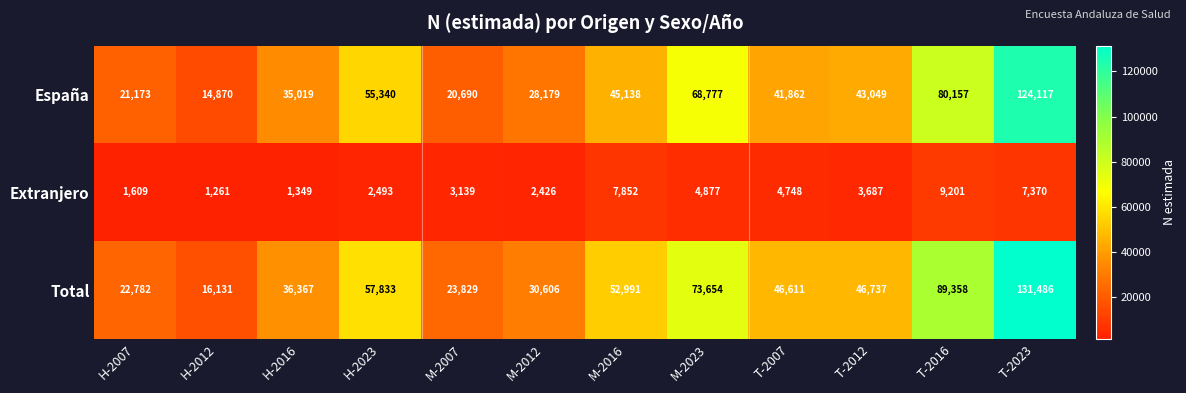

Is it true that Total equals 7276 at H-2012?

False